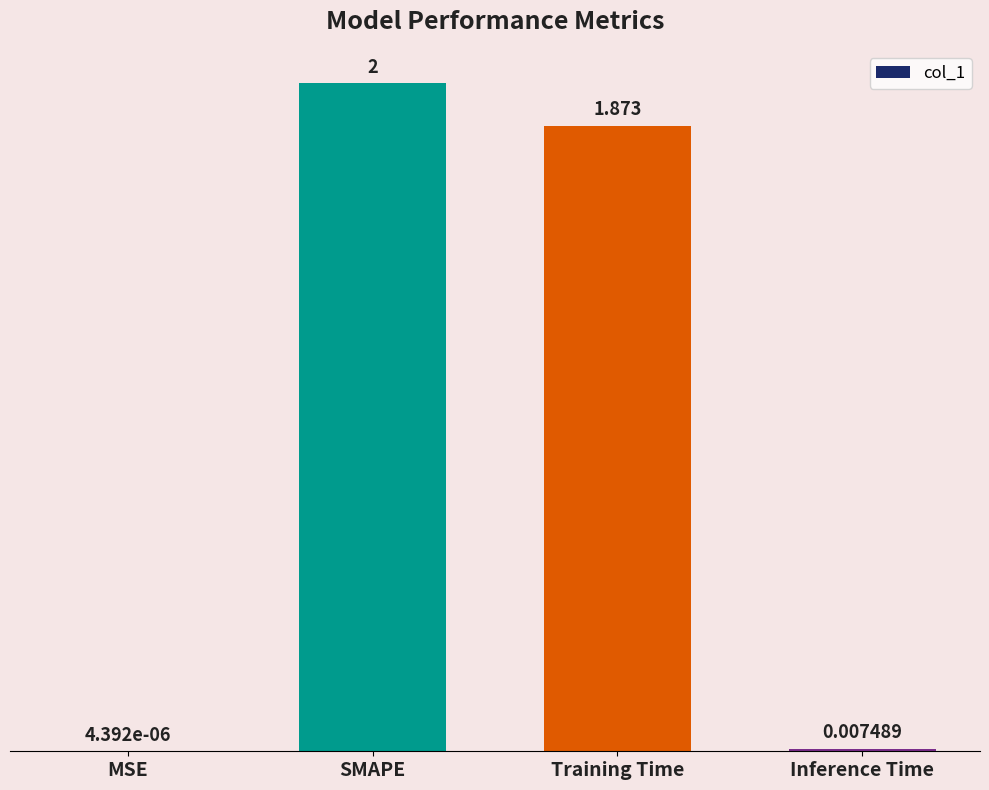

What is the change in value from SMAPE to Training Time?

-0.1